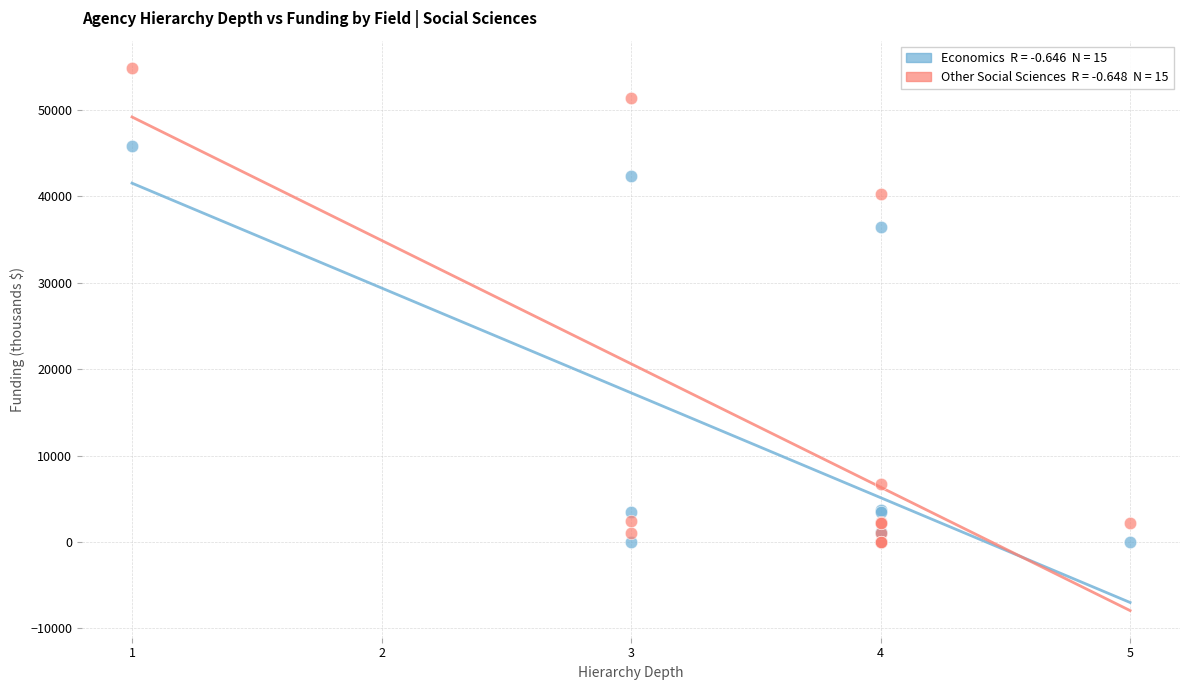

Across all series, what Y value is closest to 27438?

36413.7